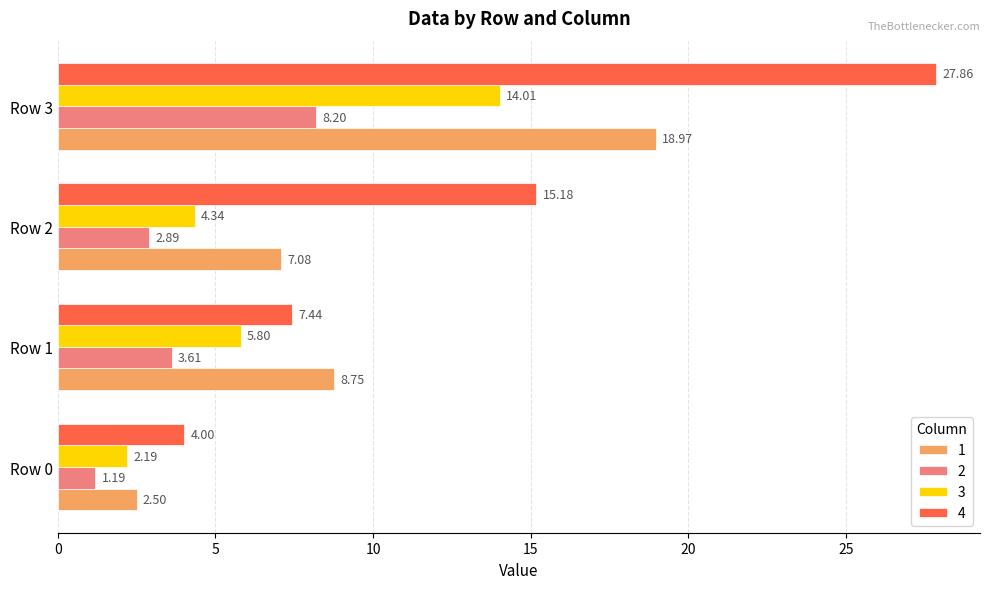

List the series in order of their peak value, lowest first.

2, 3, 1, 4